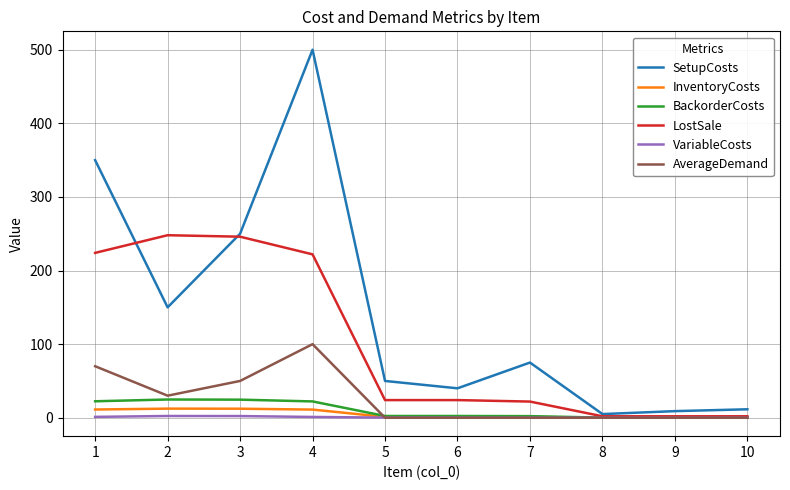

Which series has the largest total across all categories?

SetupCosts